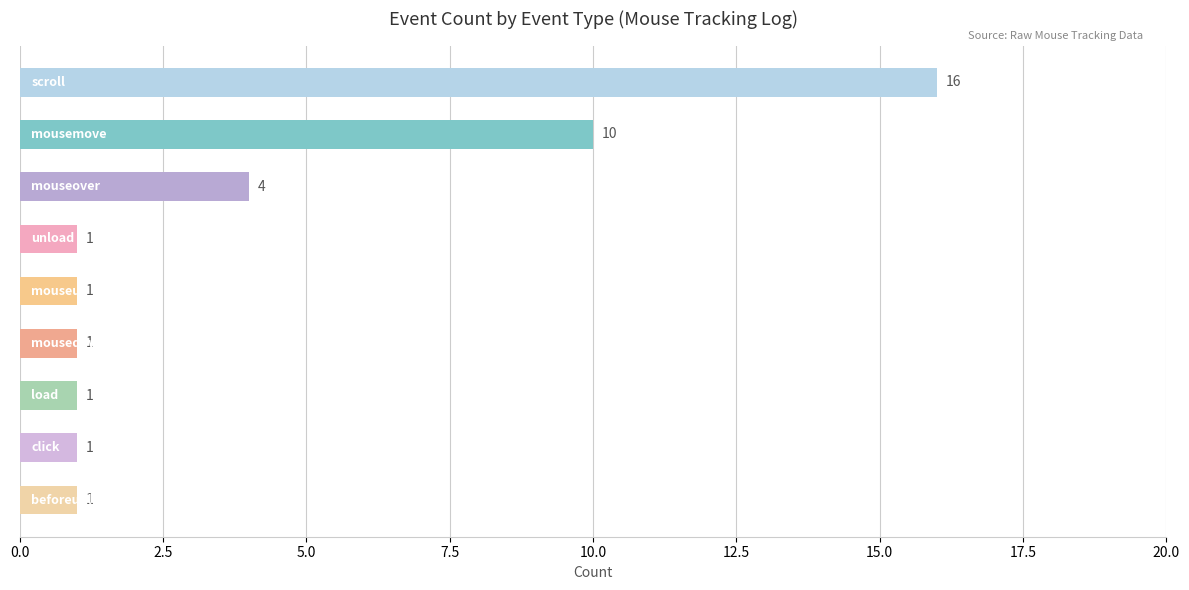

How many bars are there in total?

9